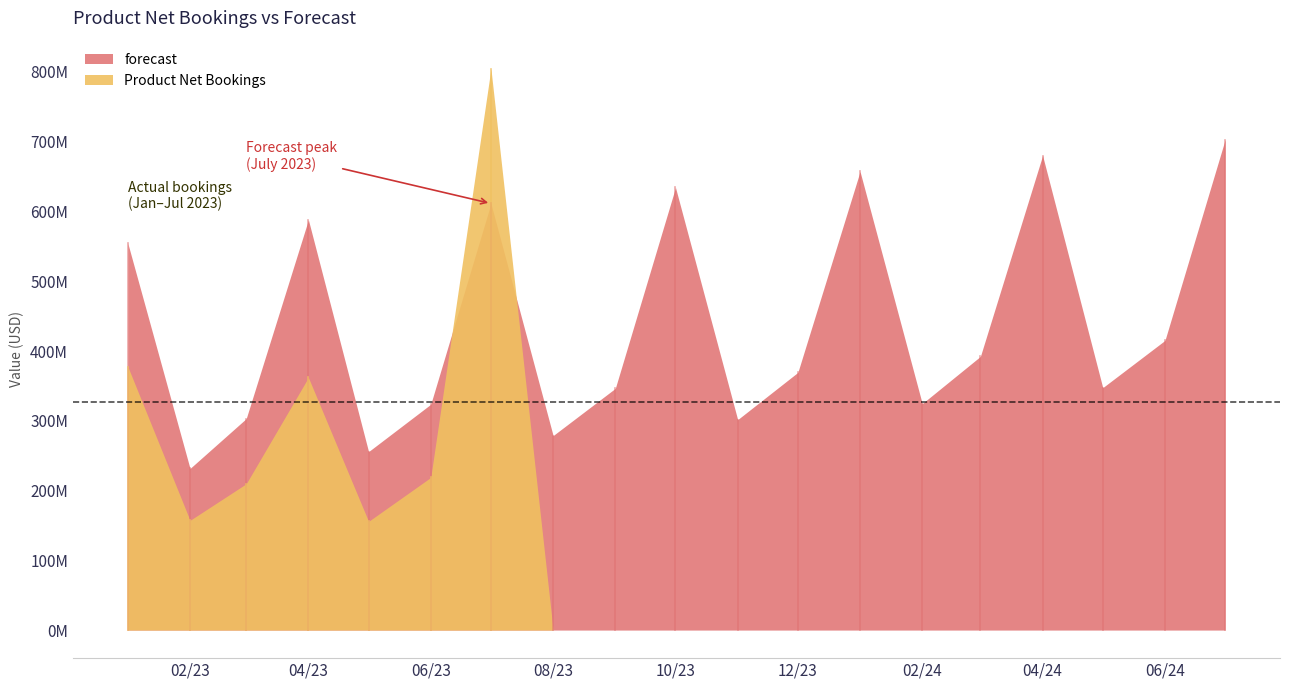

What is the average value of the Product Net Bookings series?

120309715.8